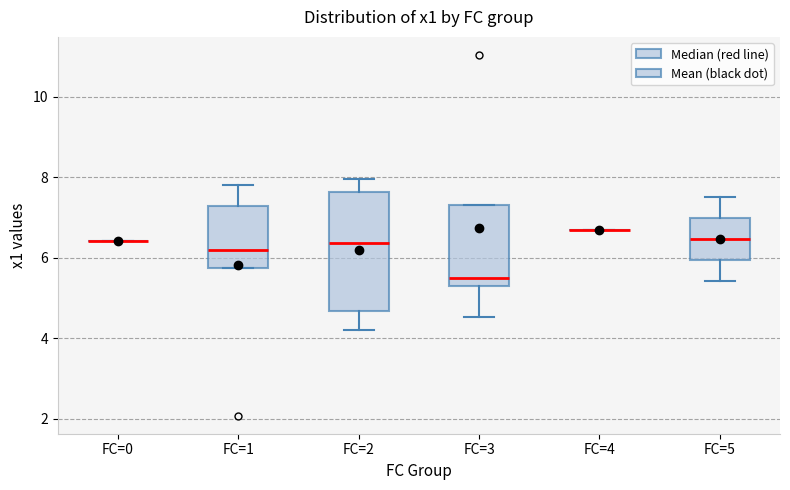

Which box is the tallest, from its lower edge to its upper edge?

FC=2